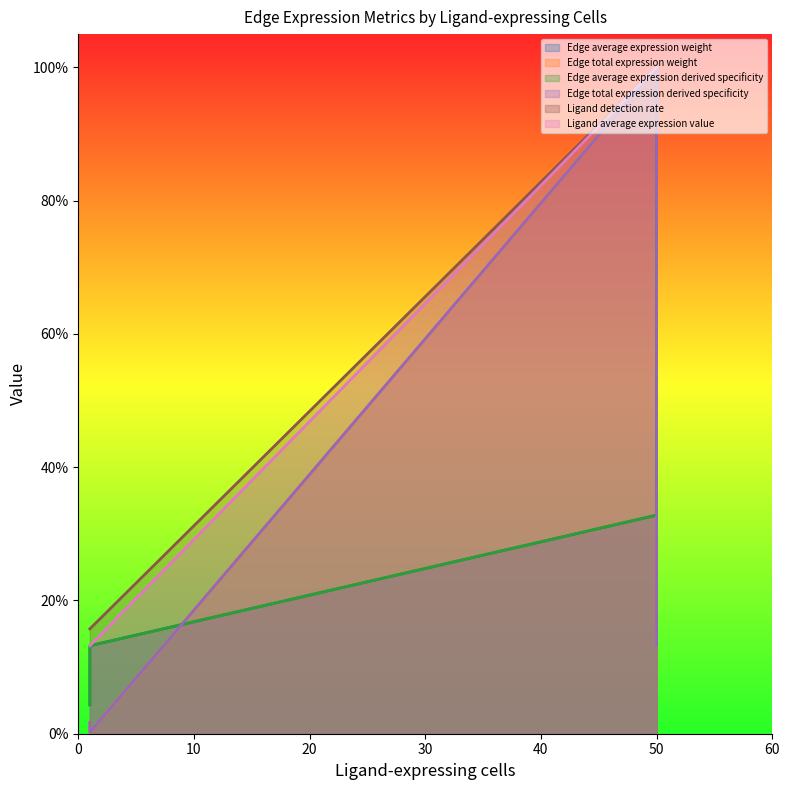

What are all the series names shown in the legend?

Edge average expression weight, Edge total expression weight, Edge average expression derived specificity, Edge total expression derived specificity, Ligand detection rate, Ligand average expression value